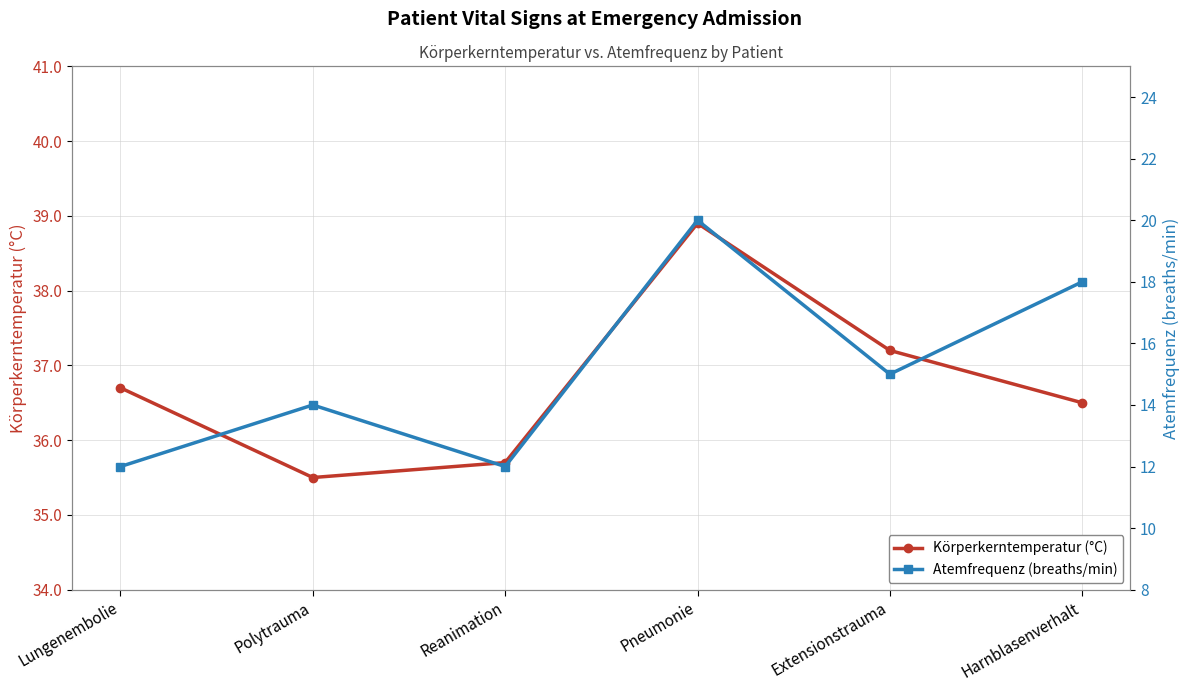

At which category does Körperkerntemperatur (°C) reach its first local peak?

Pneumonie